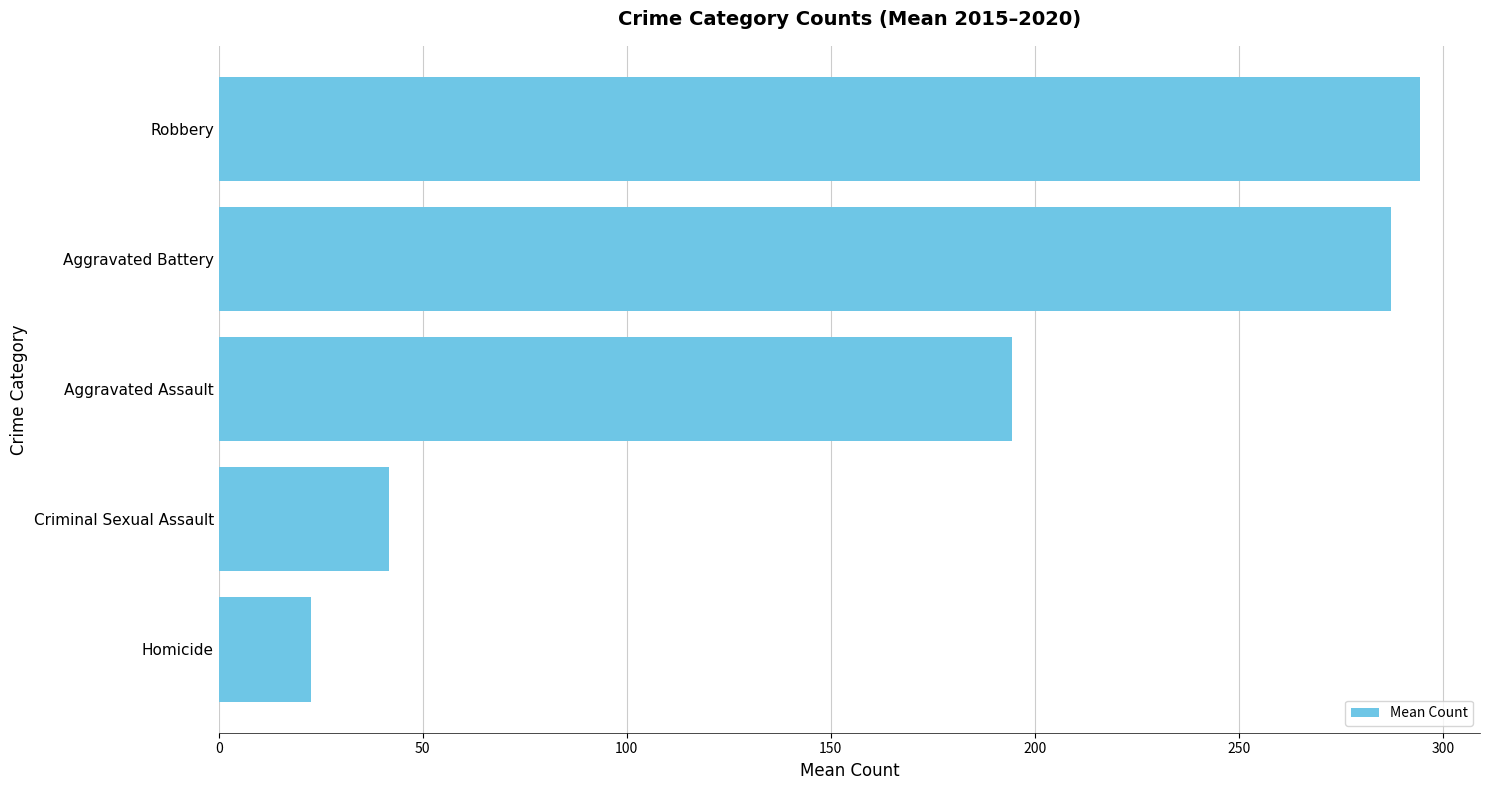

What is the sum of all values?

840.2